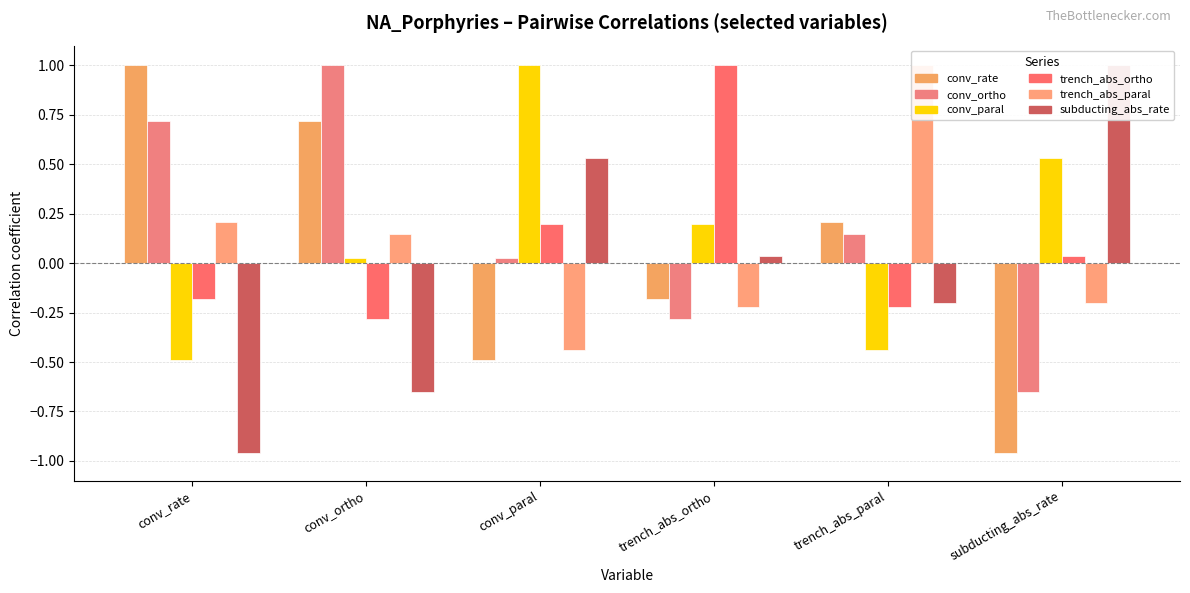

Which series has the widest spread of values?

conv_rate